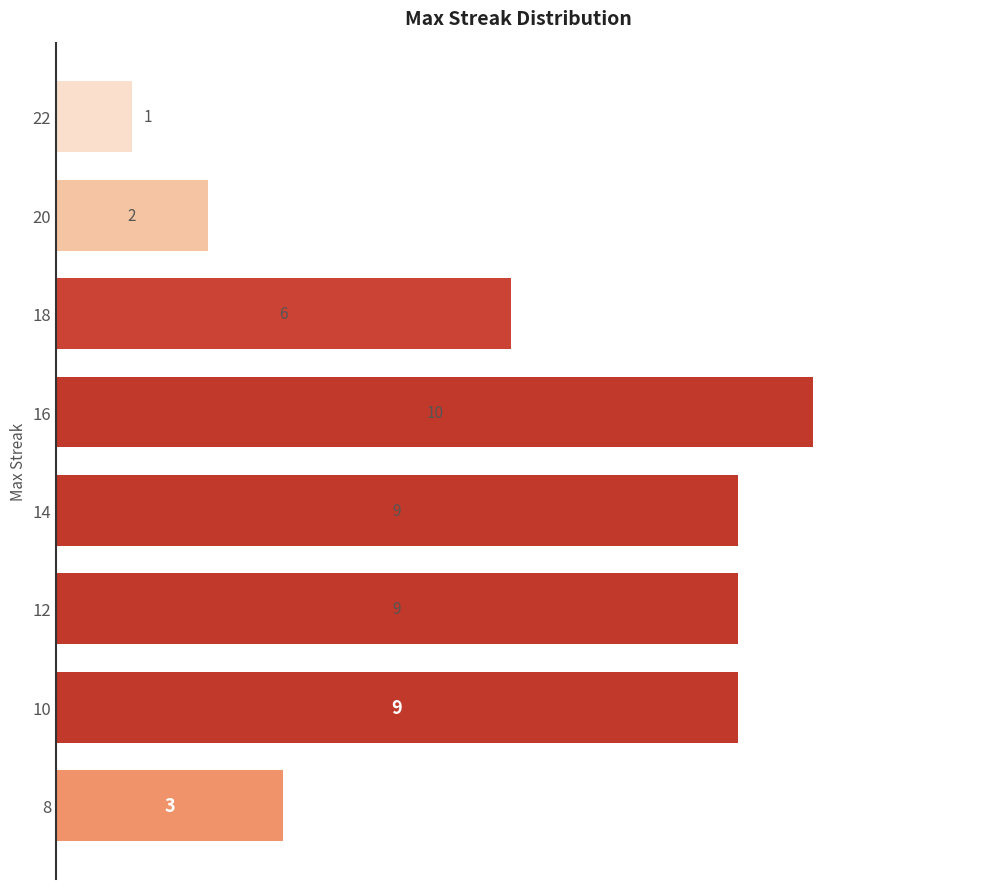

Approximately how many times larger is the value at 22 compared to 8?

0.3